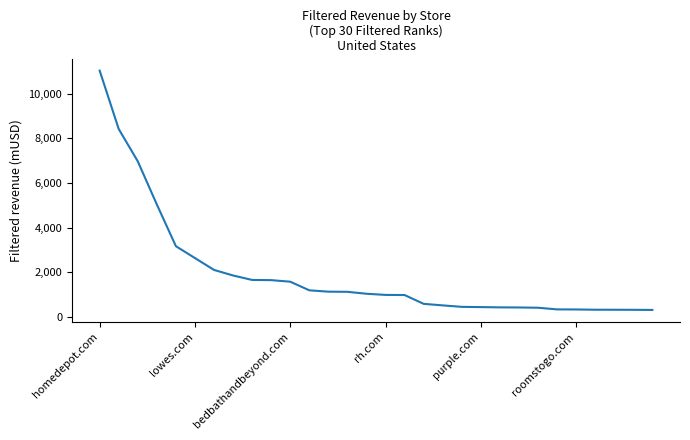

Does the chart have visible grid lines?

No